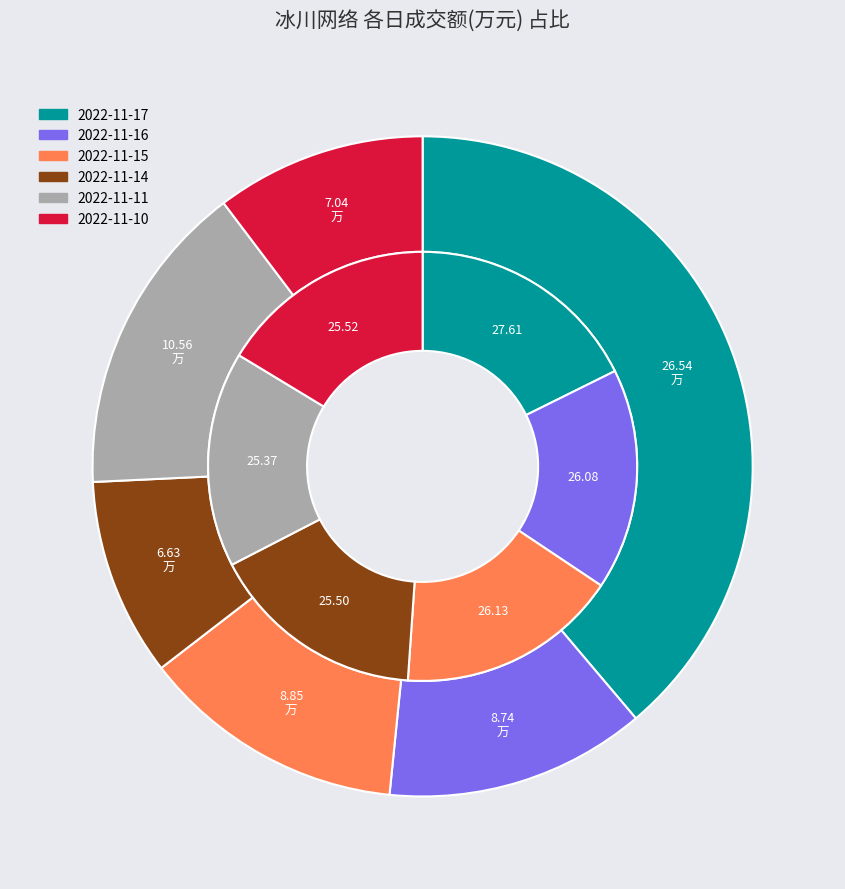

What is the total percentage of 2022-11-10 and 2022-11-15?

23.2%